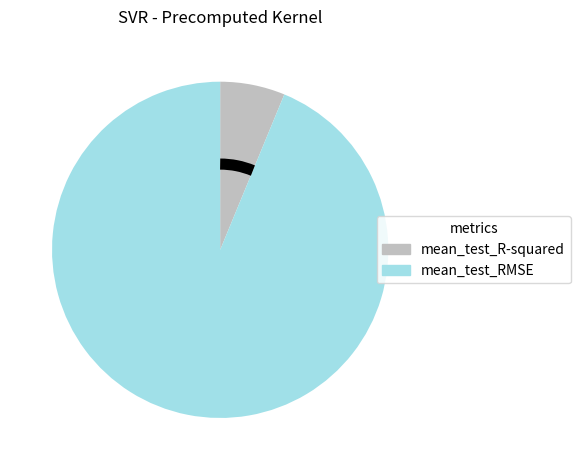

What is the smallest slice in the pie chart?

mean_test_R-squared